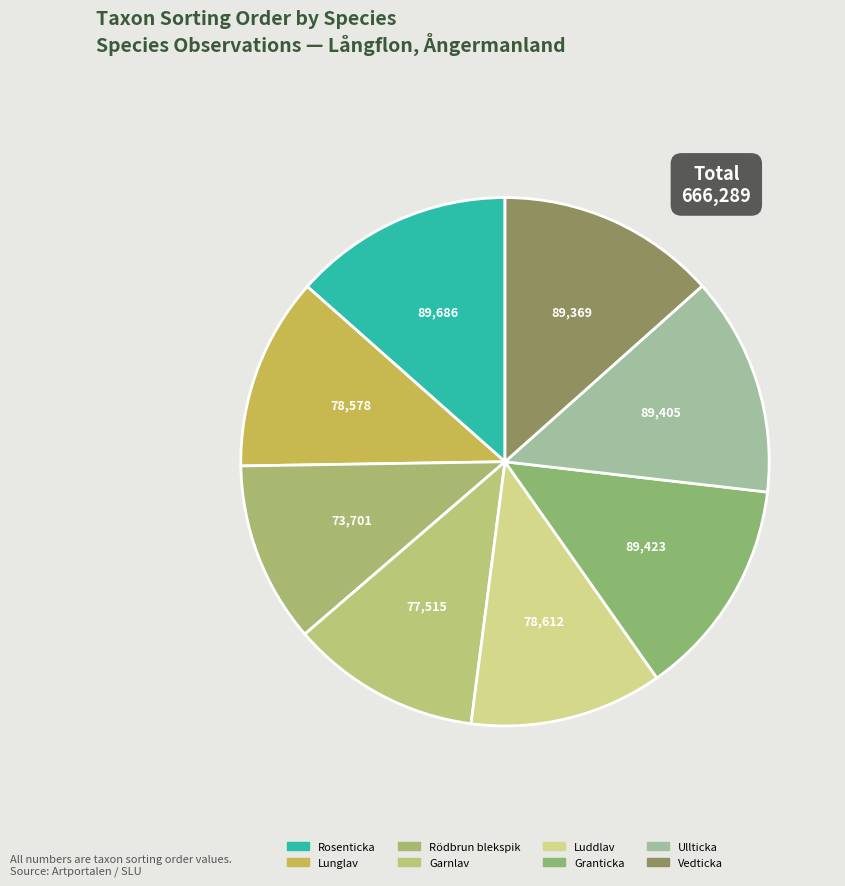

Which category has the smallest portion of the pie?

Rödbrun blekspik